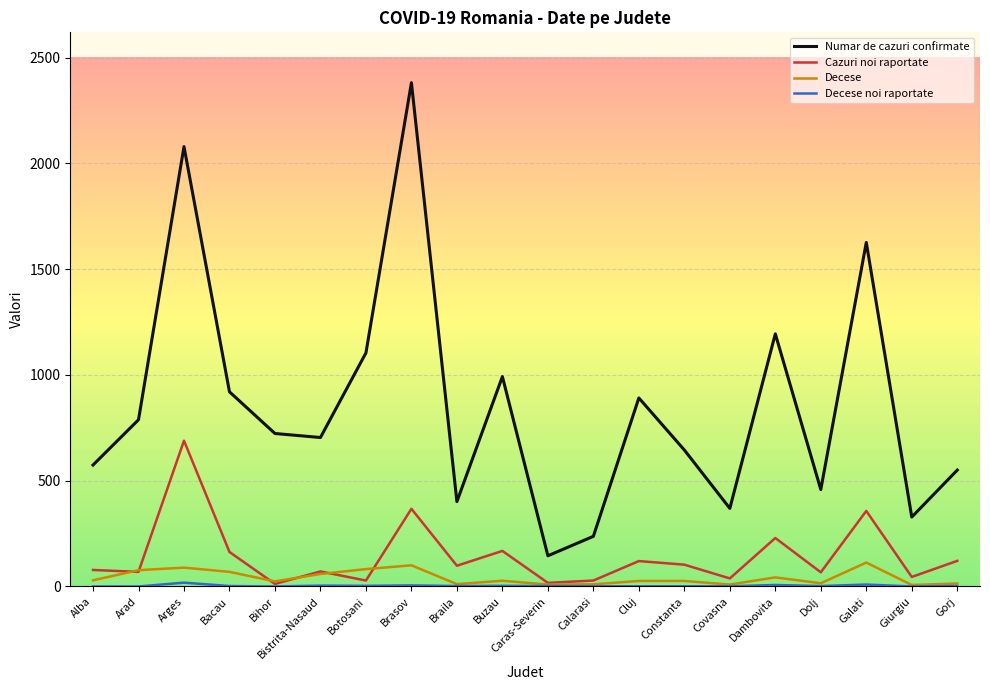

True or false: Numar de cazuri confirmate and Decese cross at least once.

False